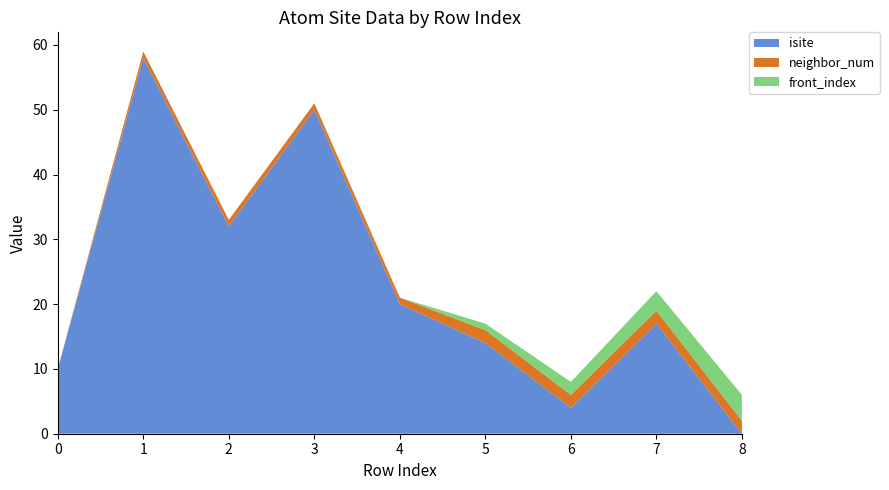

Reading right to left, what are all the values shown in this chart?

isite: 0	17	4	14	20	50	32	58	10
neighbor_num: 2	2	2	2	1	1	1	1	0
front_index: 4	3	2	1	0	0	0	0	0